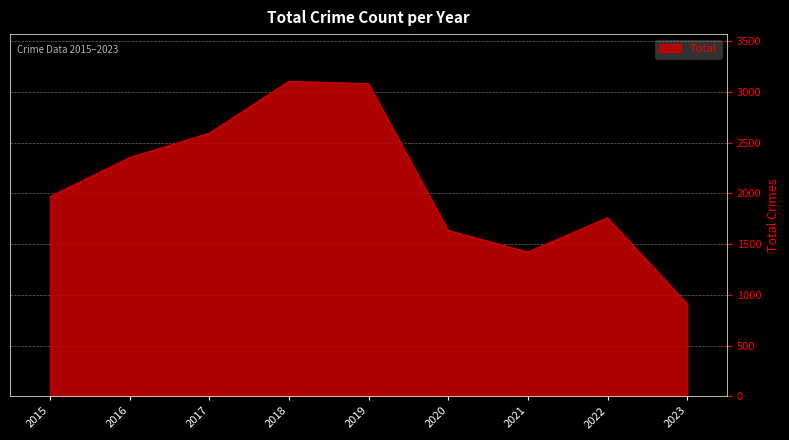

What is the difference between the maximum and second lowest values?

1681